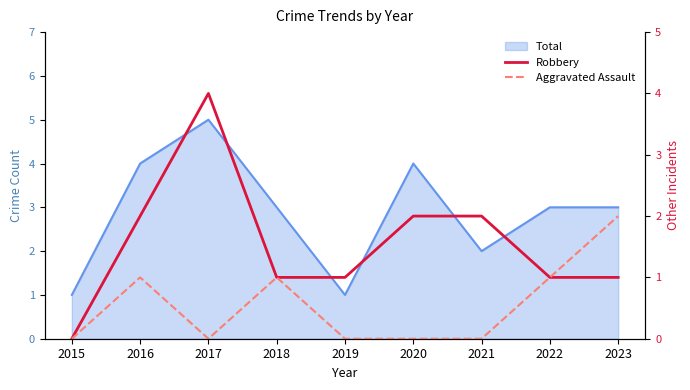

Between 2016 and 2017, which series saw the biggest shift?

Robbery